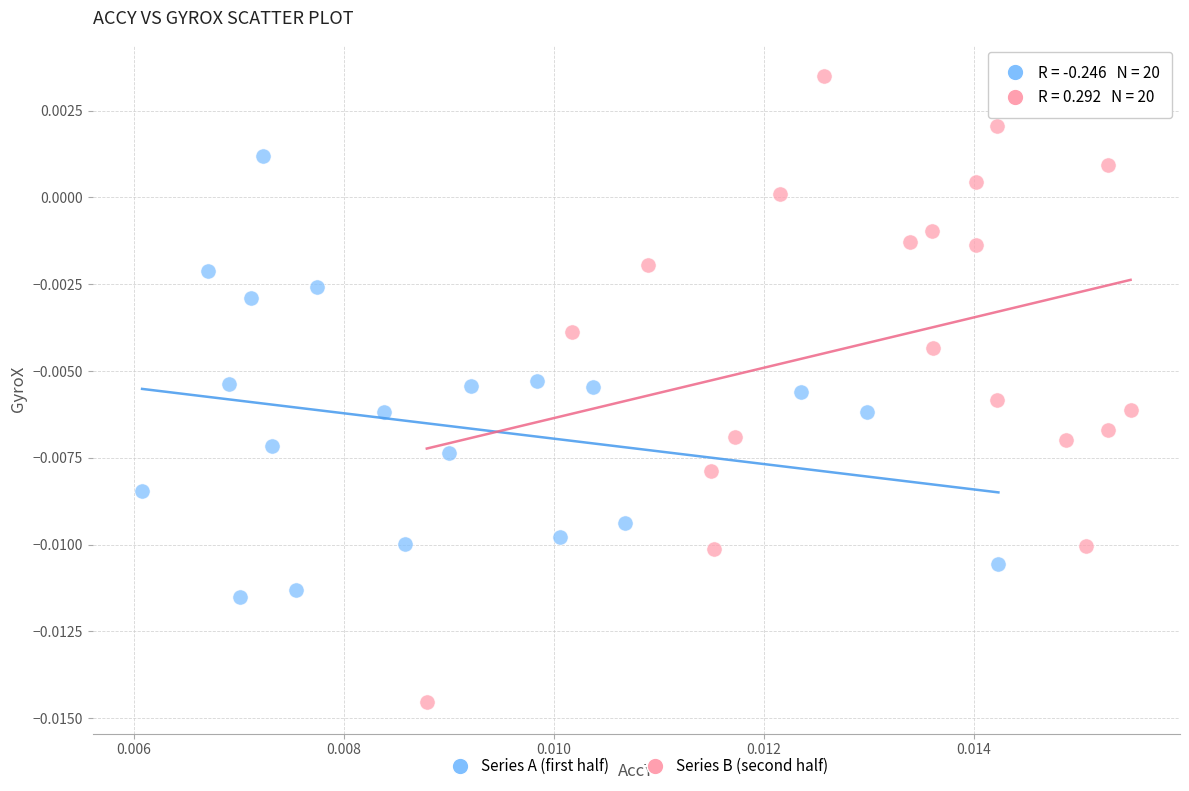

Which series contains the highest Y value?

Series B (second half)